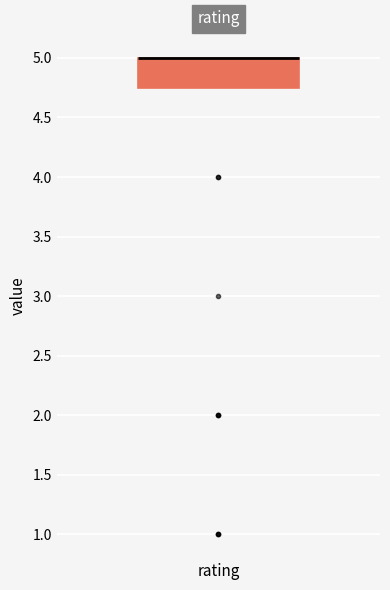

Where is the lower edge of the box for rating on the y-axis? The values are not printed on the chart, so give them approximately, as read against the axis.

4.75